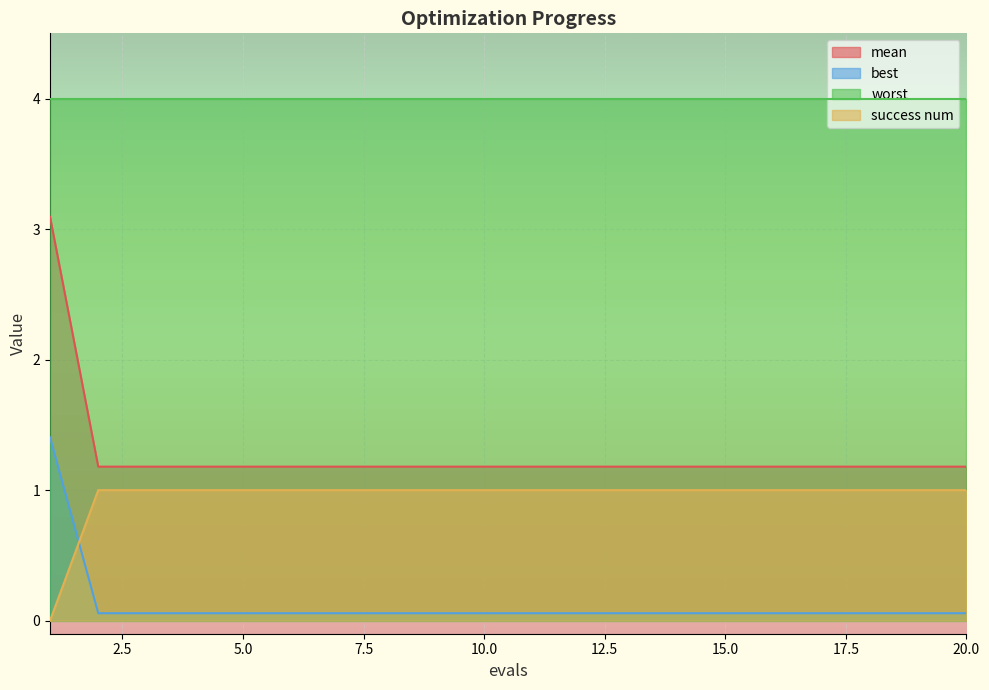

Is it true that best equals 0.1 at 9?

True